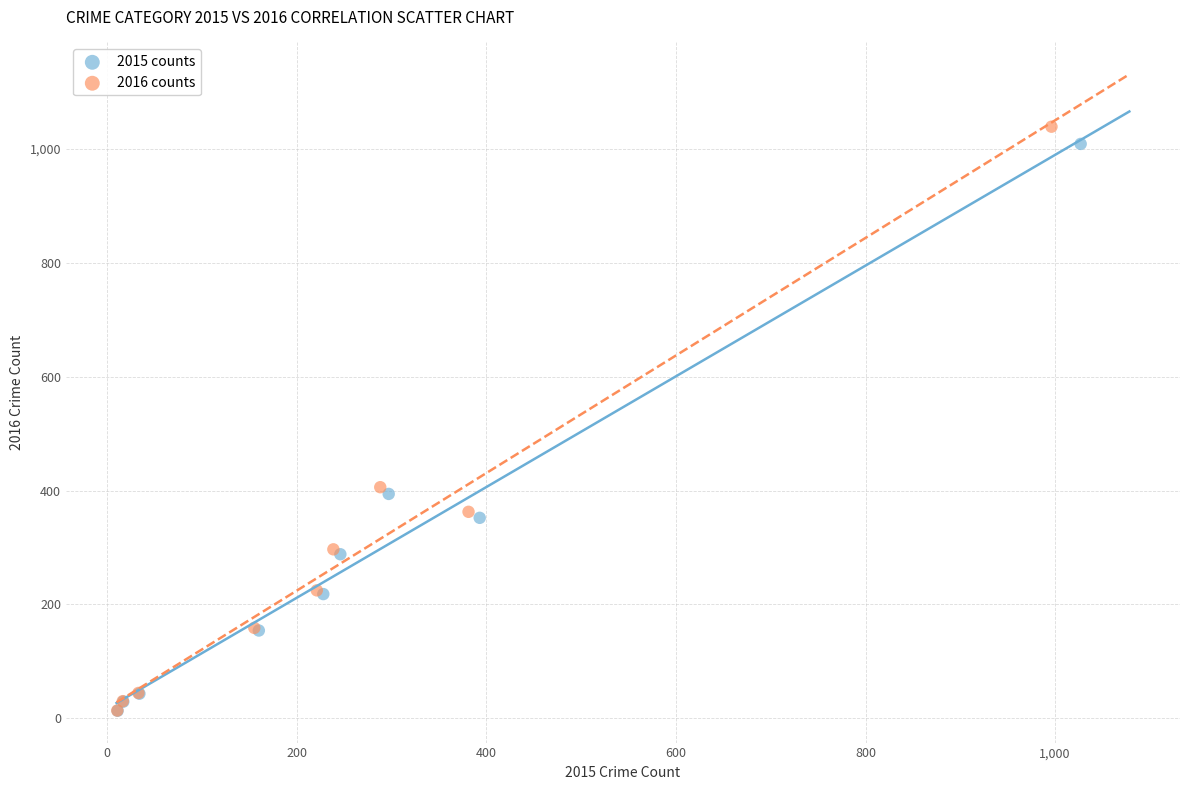

Which series has the widest spread of Y values?

2016 counts